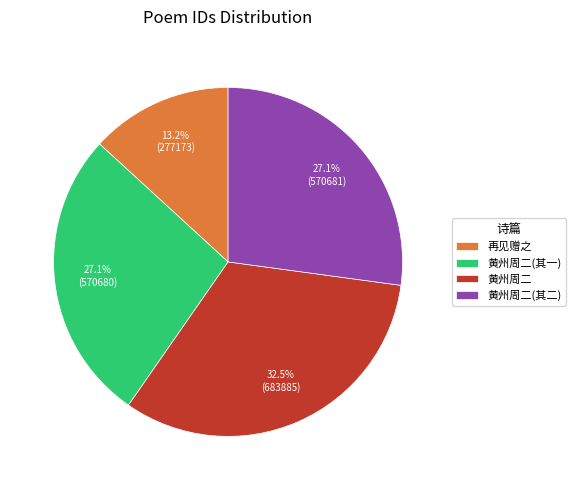

Is there a majority slice in this chart?

No